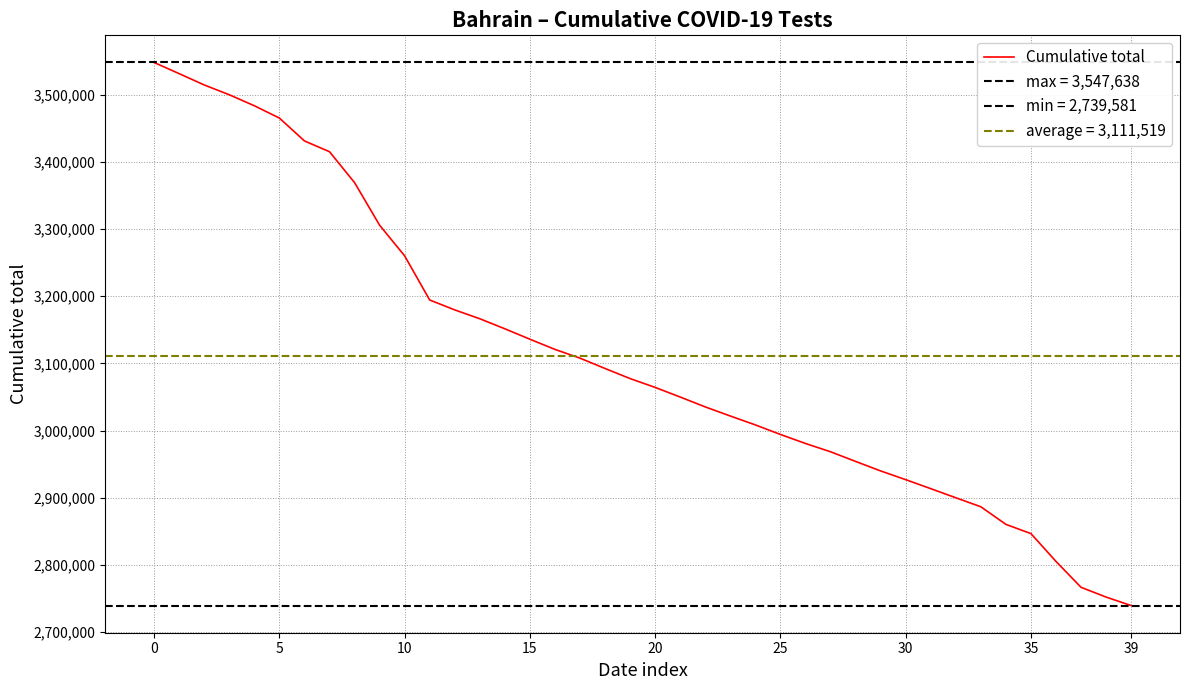

How many data points are above 3077307?

19